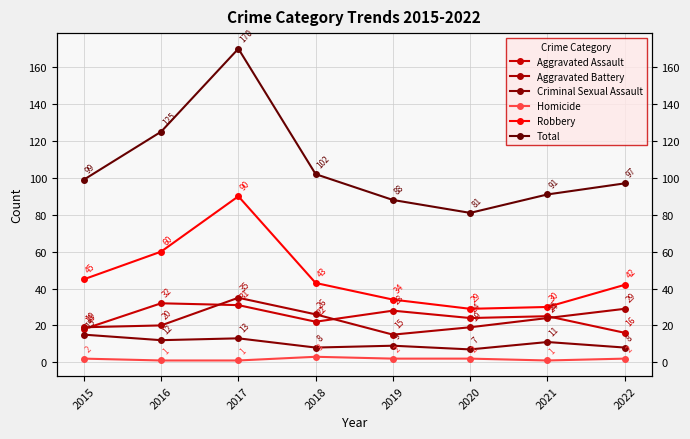

How many lines are shown in the chart?

6